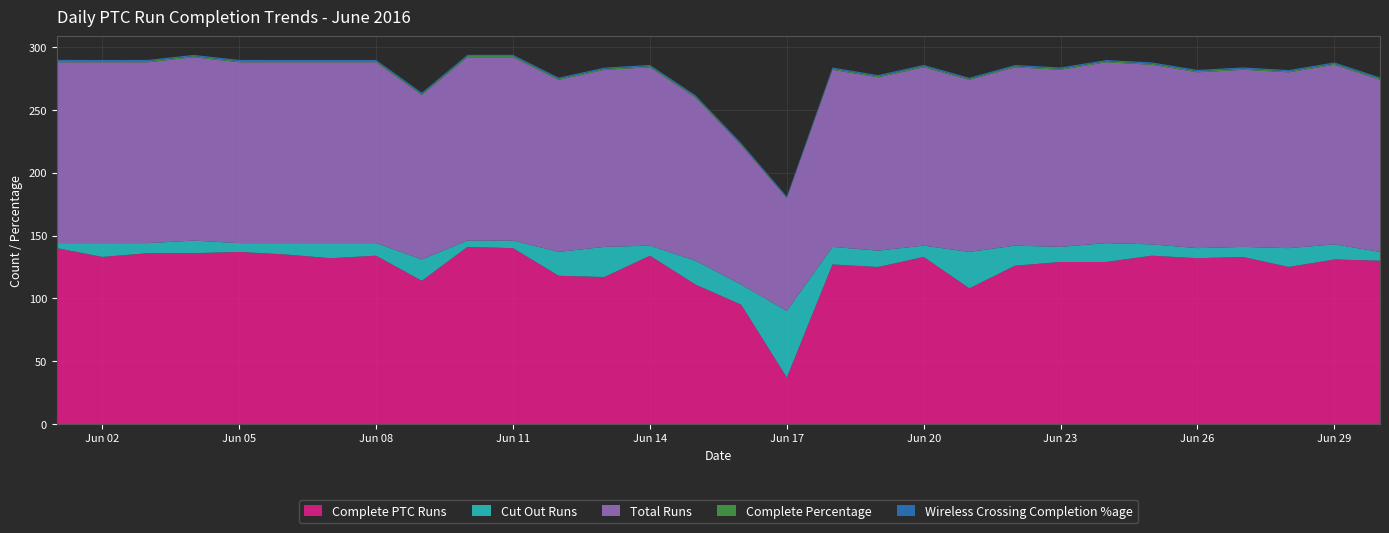

Reading left to right, list all the values displayed in this chart.

Complete PTC Runs: 140.0	133.0	136.0	136.0	137.0	135.0	132.0	134.0	114.0	141.0	140.0	118.0	117.0	134.0	111.0	95.0	37.0	127.0	125.0	133.0	108.0	126.0	129.0	129.0	134.0	132.0	133.0	125.0	131.0	130.0
Cut Out Runs: 4.0	11.0	8.0	10.0	7.0	9.0	12.0	10.0	17.0	5.0	6.0	19.0	24.0	8.0	19.0	16.0	53.0	14.0	13.0	9.0	29.0	16.0	12.0	15.0	9.0	8.0	8.0	15.0	12.0	7.0
Total Runs: 144.0	144.0	144.0	146.0	144.0	144.0	144.0	144.0	131.0	146.0	146.0	137.0	141.0	142.0	130.0	111.0	90.0	141.0	138.0	142.0	137.0	142.0	141.0	144.0	143.0	140.0	141.0	140.0	143.0	137.0
Complete Percentage: 1.0	0.9	0.9	0.9	1.0	0.9	0.9	0.9	0.9	1.0	1.0	0.9	0.8	0.9	0.9	0.9	0.4	0.9	0.9	0.9	0.8	0.9	0.9	0.9	0.9	0.9	0.9	0.9	0.9	0.9
Wireless Crossing Completion %age: 1.0	1.0	1.0	1.0	1.0	0.9	0.9	0.9	0.9	1.0	1.0	0.9	0.9	1.0	0.9	0.9	0.9	0.9	0.9	1.0	0.9	0.9	1.0	0.9	1.0	1.0	1.0	0.9	1.0	1.0